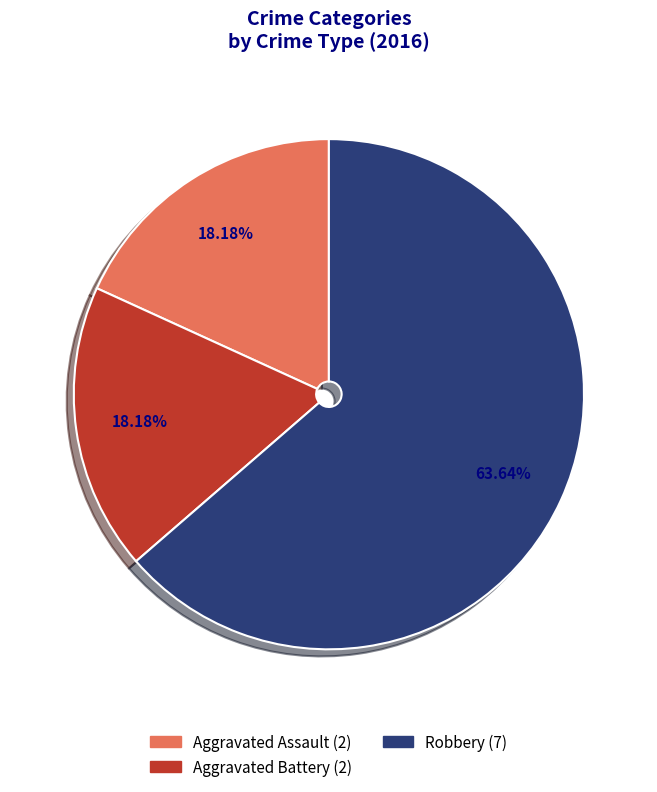

What is the ratio of the value at Aggravated Assault to the value at Aggravated Battery?

1.0